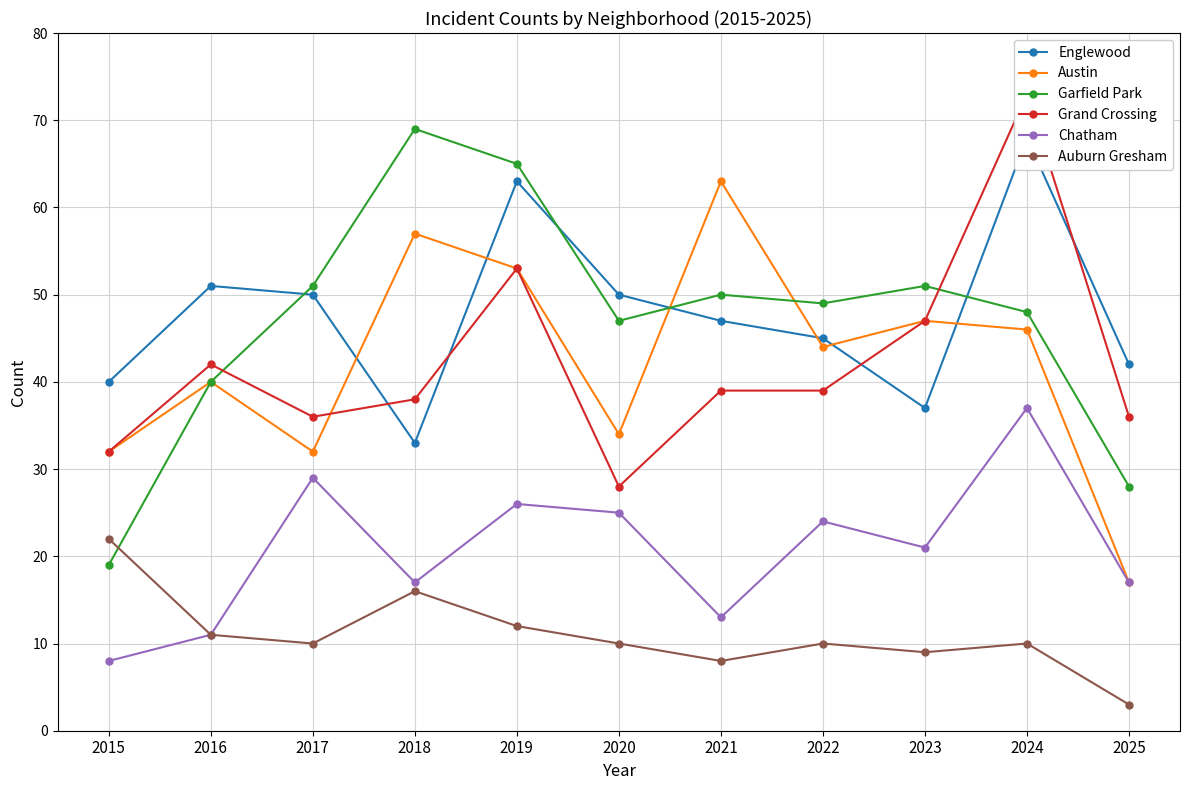

Reading left to right, extract all data points from this chart.

Englewood: 2015=40	2016=51	2017=50	2018=33	2019=63	2020=50	2021=47	2022=45	2023=37	2024=68	2025=42
Austin: 2015=32	2016=40	2017=32	2018=57	2019=53	2020=34	2021=63	2022=44	2023=47	2024=46	2025=17
Garfield Park: 2015=19	2016=40	2017=51	2018=69	2019=65	2020=47	2021=50	2022=49	2023=51	2024=48	2025=28
Grand Crossing: 2015=32	2016=42	2017=36	2018=38	2019=53	2020=28	2021=39	2022=39	2023=47	2024=73	2025=36
Chatham: 2015=8	2016=11	2017=29	2018=17	2019=26	2020=25	2021=13	2022=24	2023=21	2024=37	2025=17
Auburn Gresham: 2015=22	2016=11	2017=10	2018=16	2019=12	2020=10	2021=8	2022=10	2023=9	2024=10	2025=3